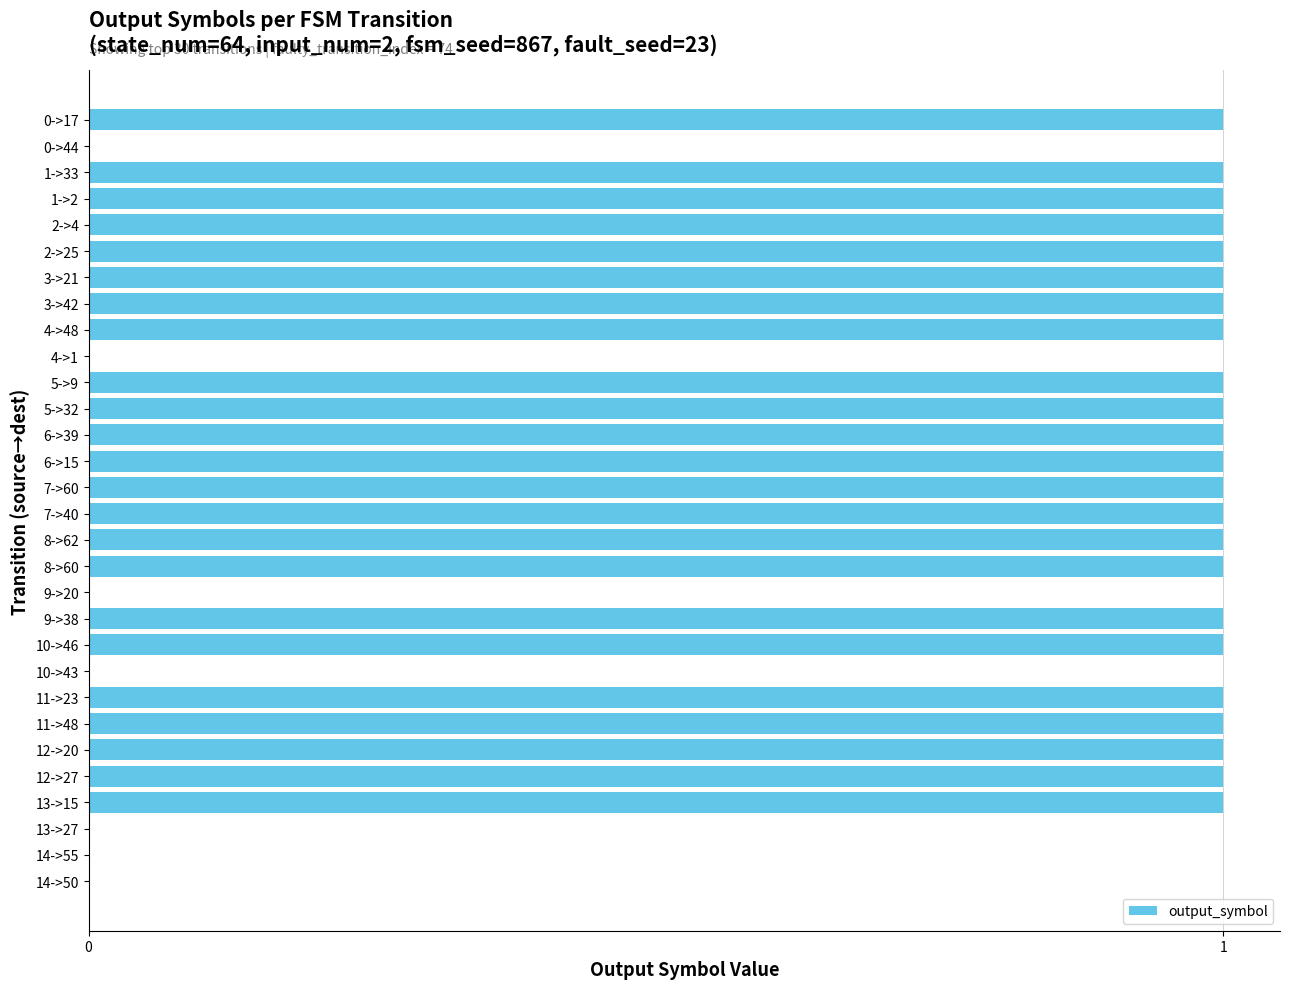

What is the maximum value shown in the chart?

1